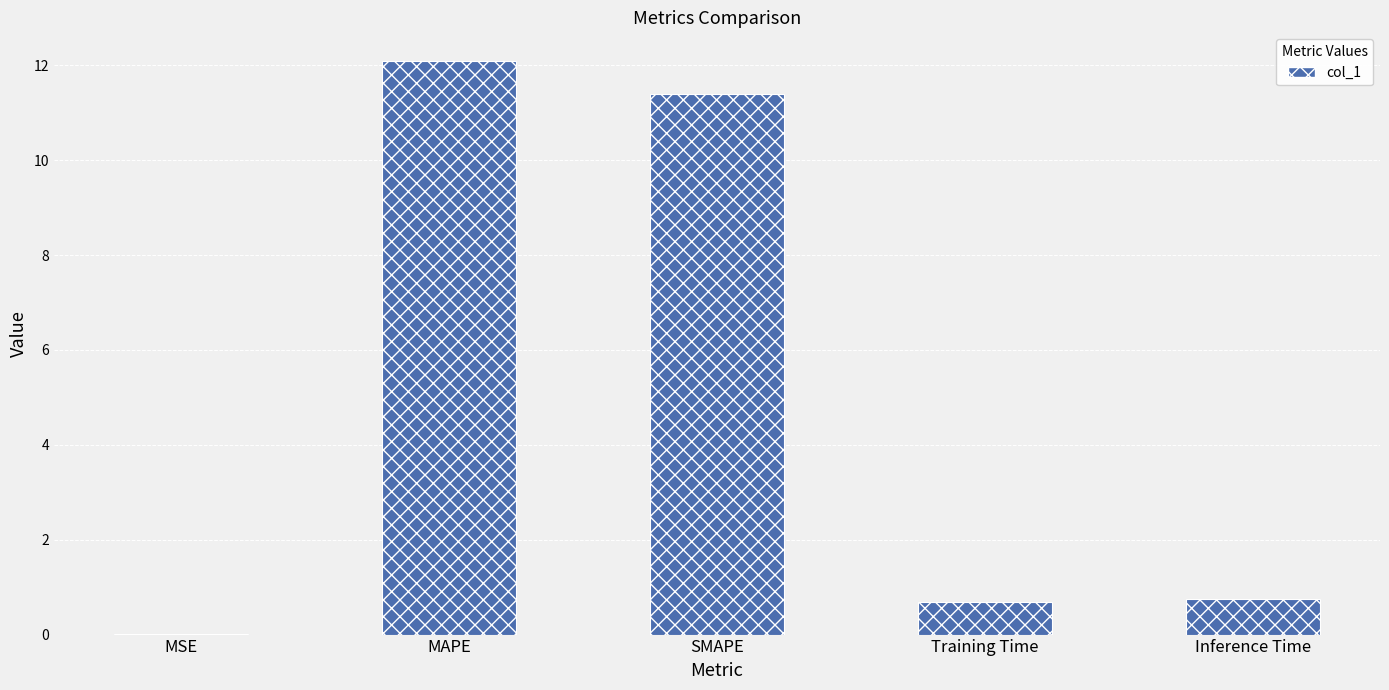

What is the change in value from MSE to SMAPE?

+11.4